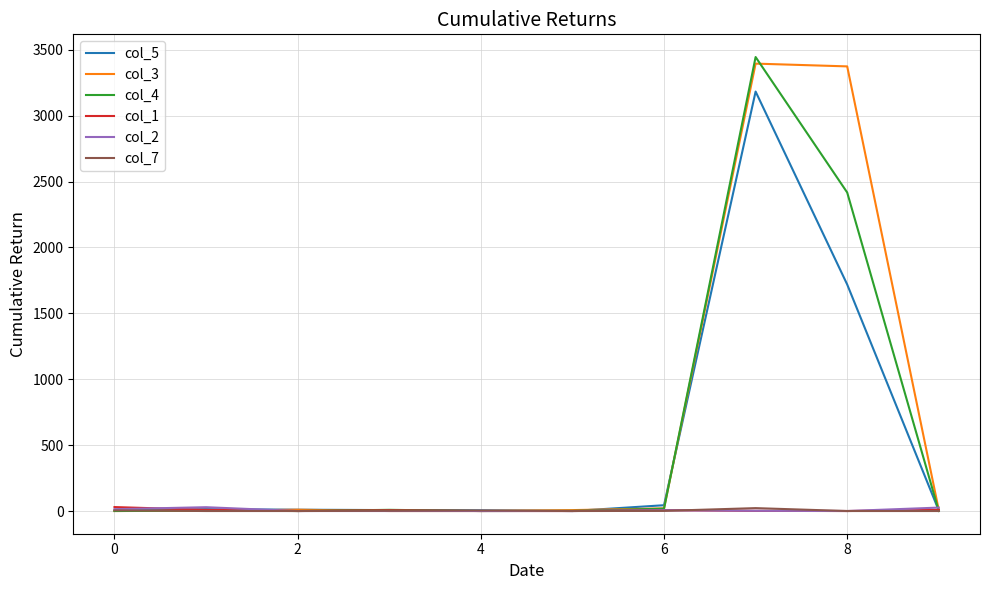

What is the maximum value shown in the chart?

3445